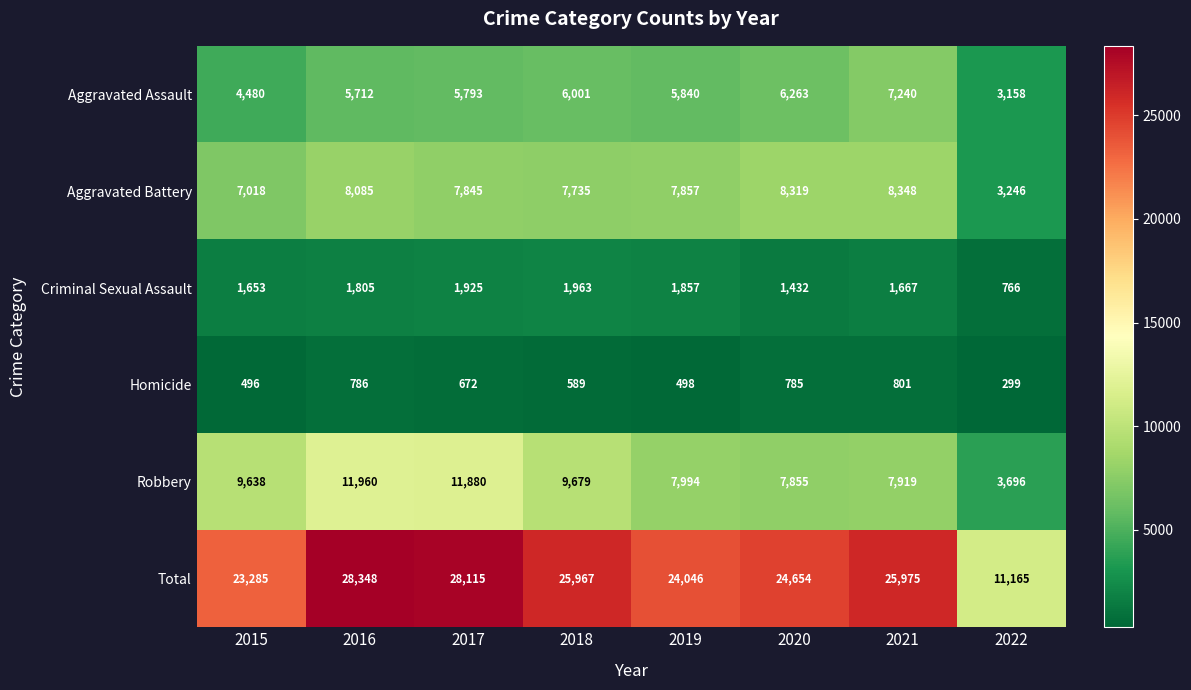

List the series in order of their peak value, lowest first.

Homicide, Criminal Sexual Assault, Aggravated Assault, Aggravated Battery, Robbery, Total